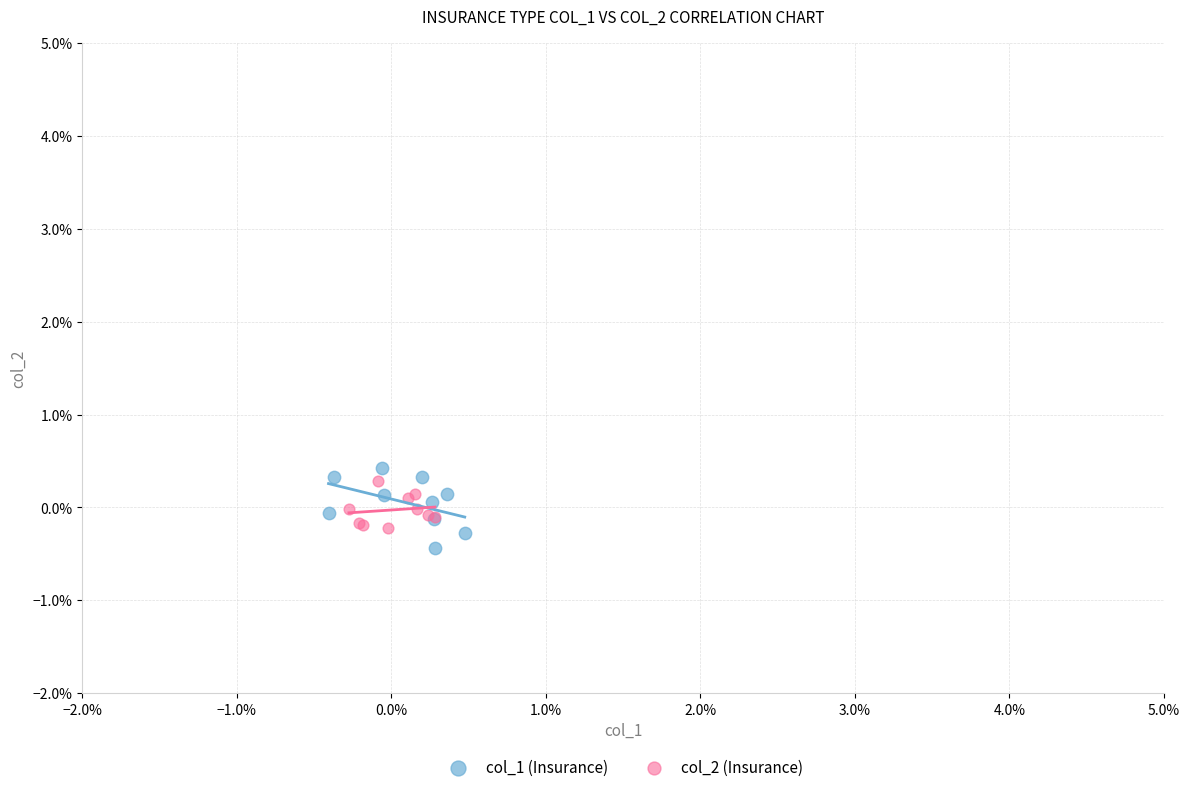

Which series contains the lowest Y value?

col_1 (Insurance)